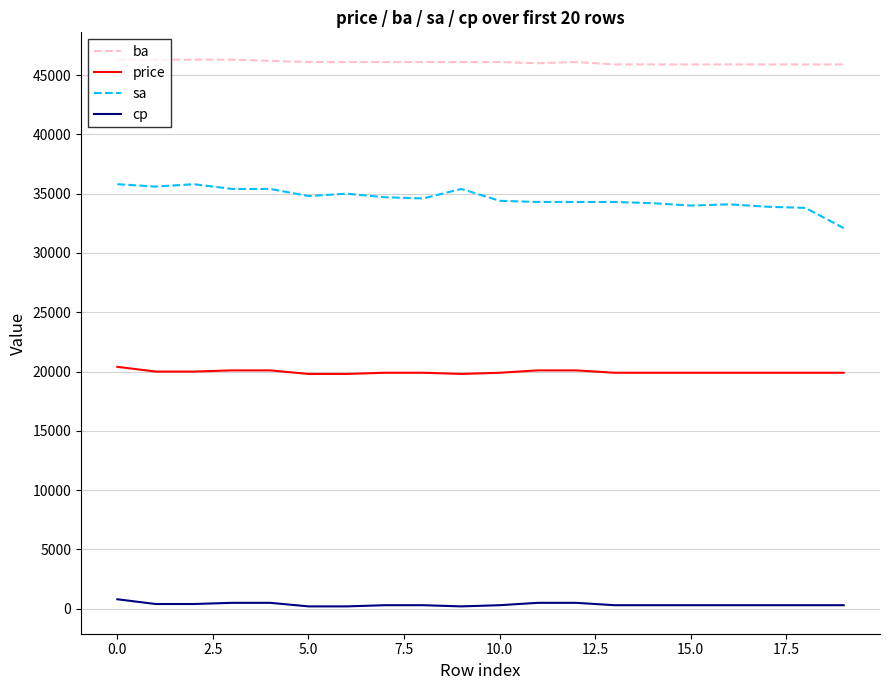

True or false: ba and price intersect in this chart.

False